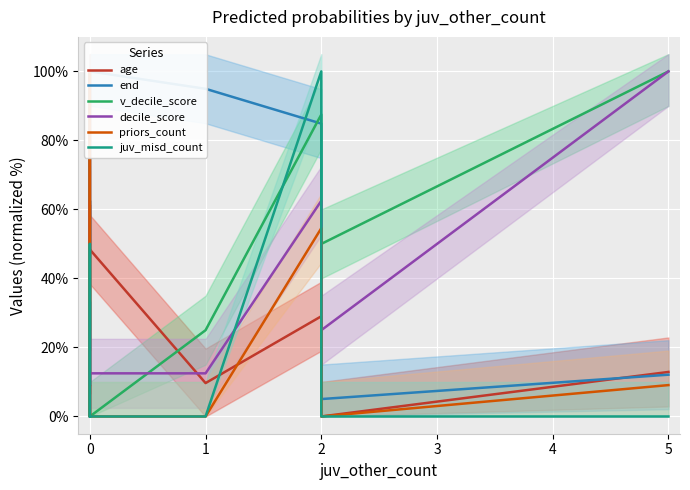

True or false: juv_misd_count and priors_count intersect in this chart.

True